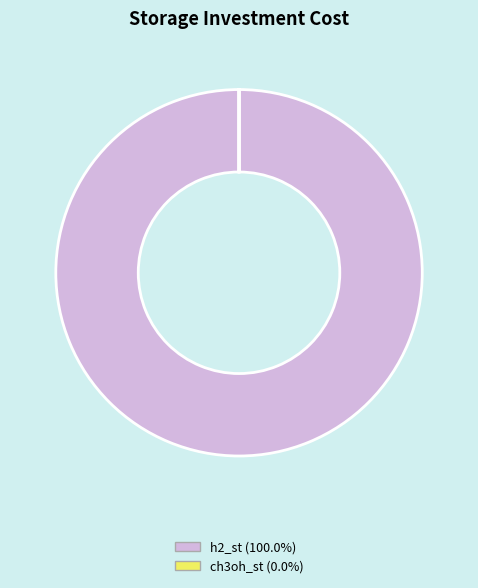

Which category accounts for the majority?

h2_st